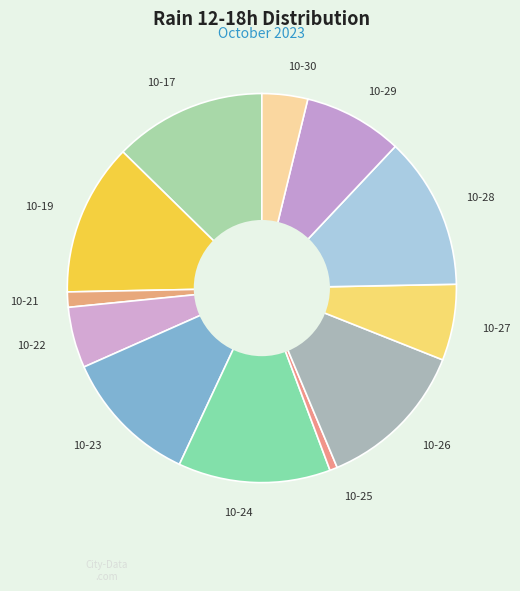

Which category has the smallest portion of the pie?

10-25